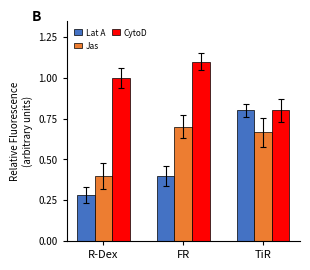

What position from the right is R-Dex?

3